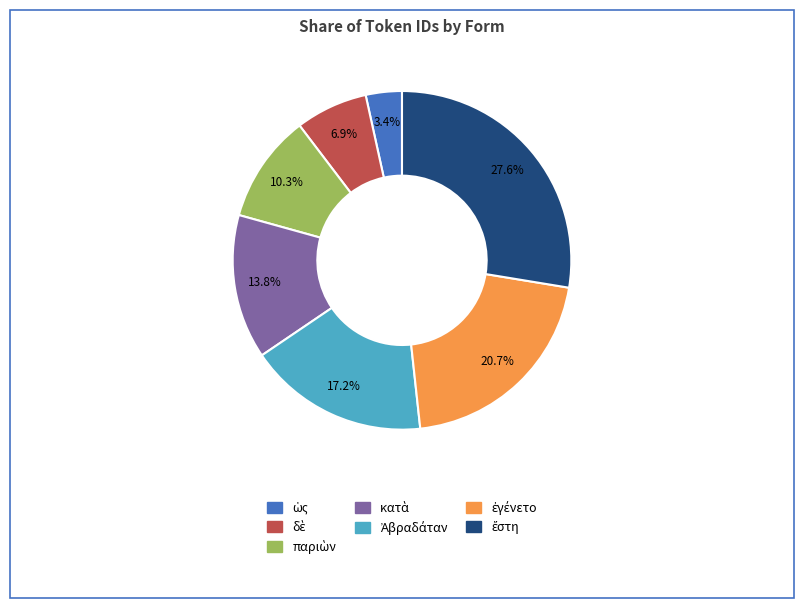

Is there a majority slice in this chart?

No